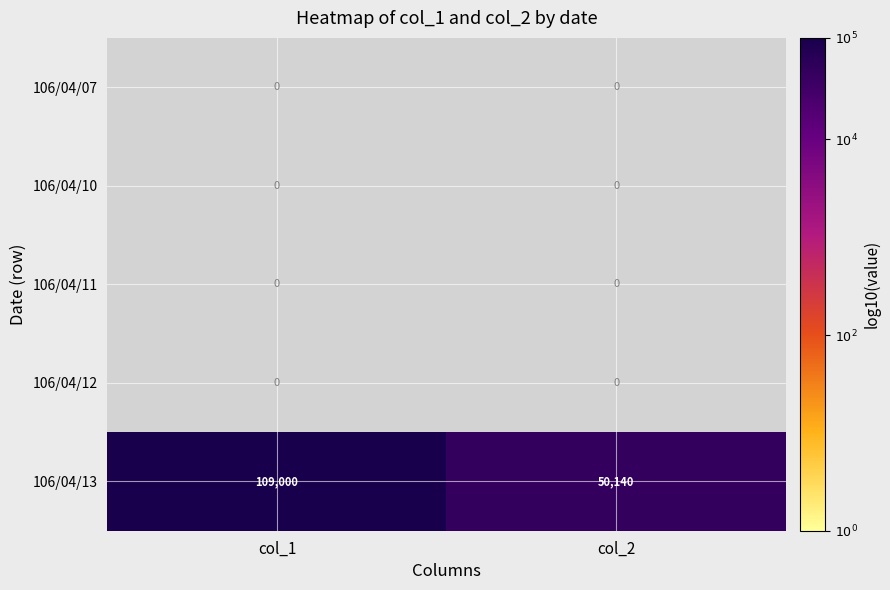

List the labels in order of 106/04/13 value, smallest first.

col_2, col_1